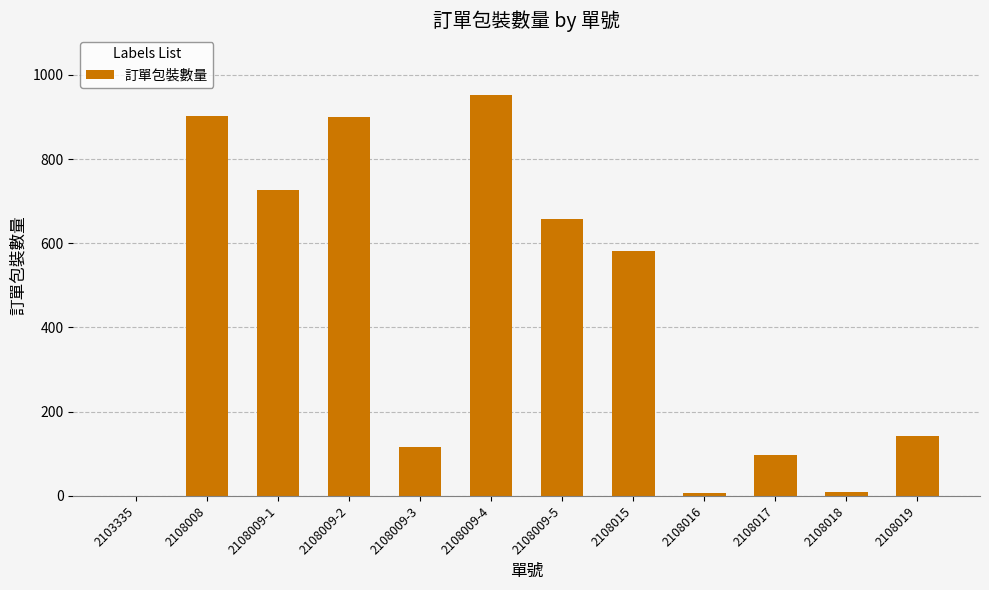

What is the greatest value displayed?

952